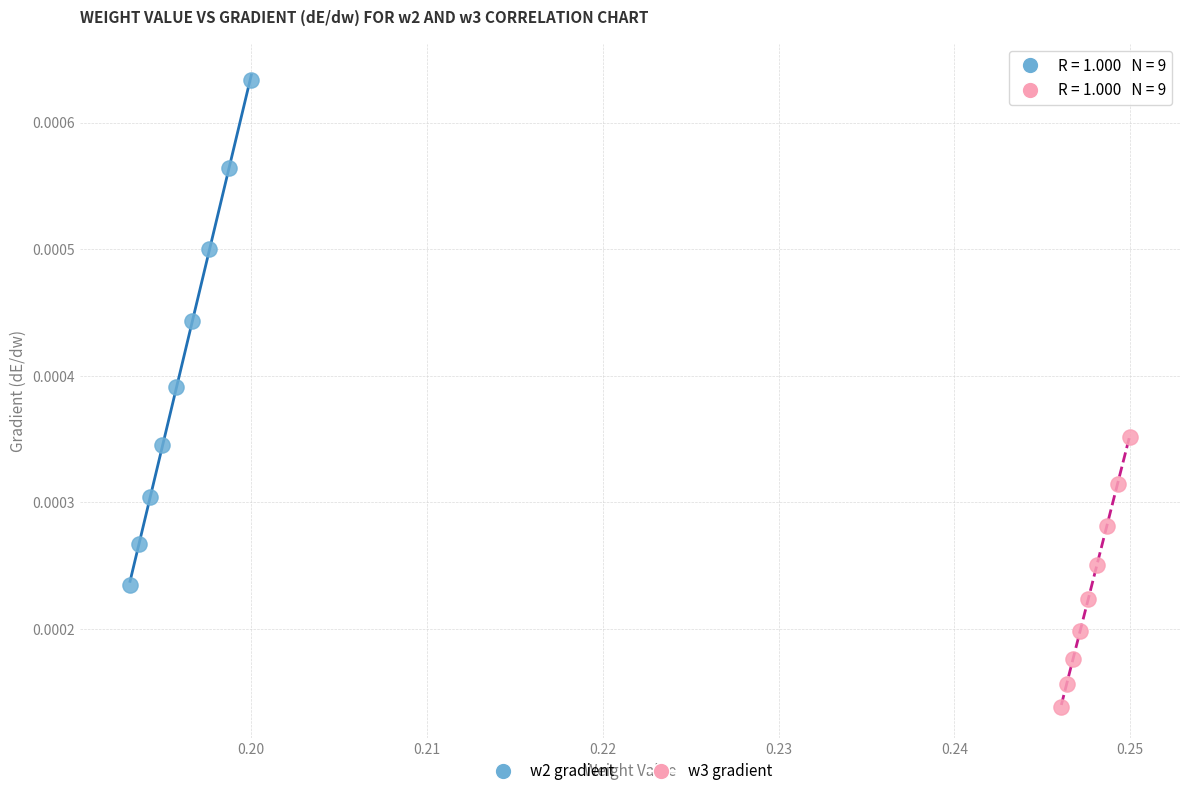

Which series reaches the maximum Y coordinate?

w2 gradient